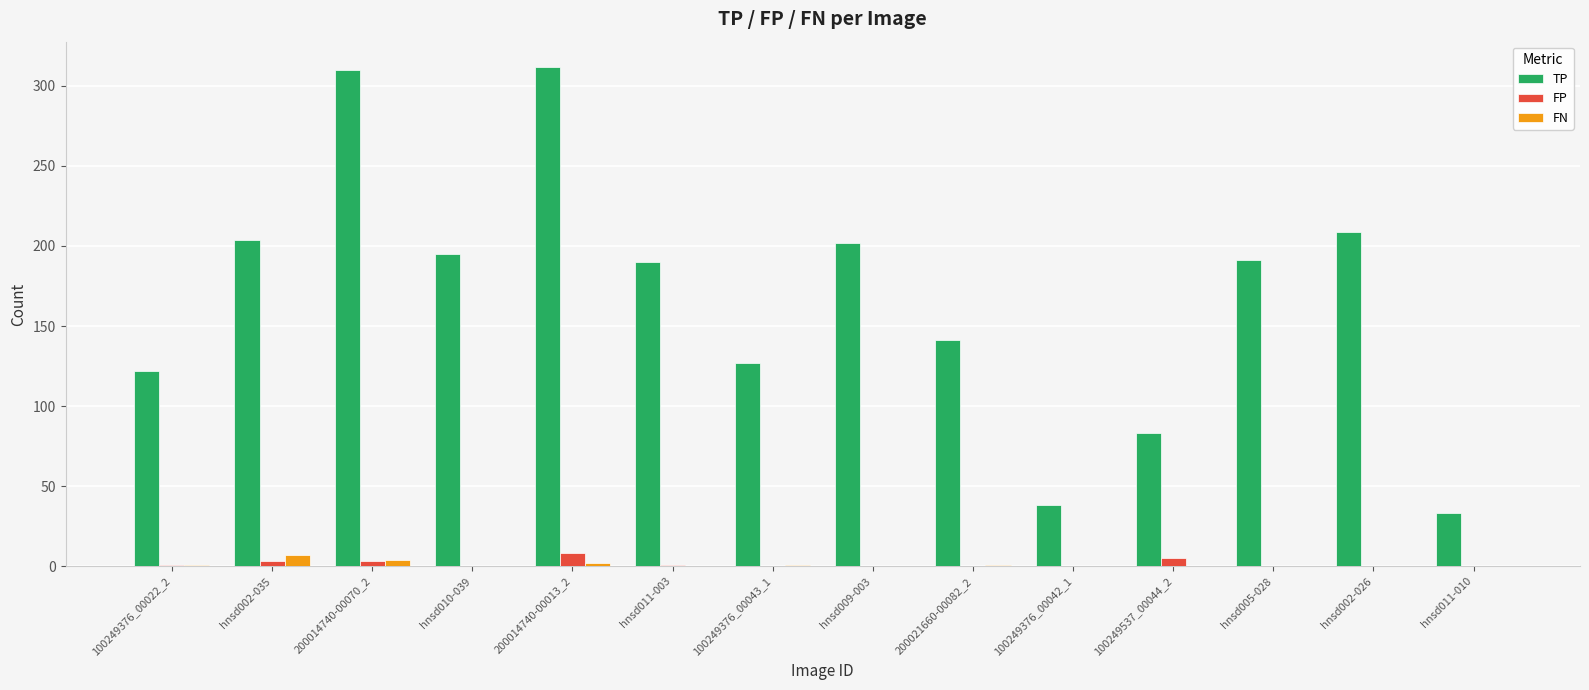

Which series has the largest total across all categories?

TP